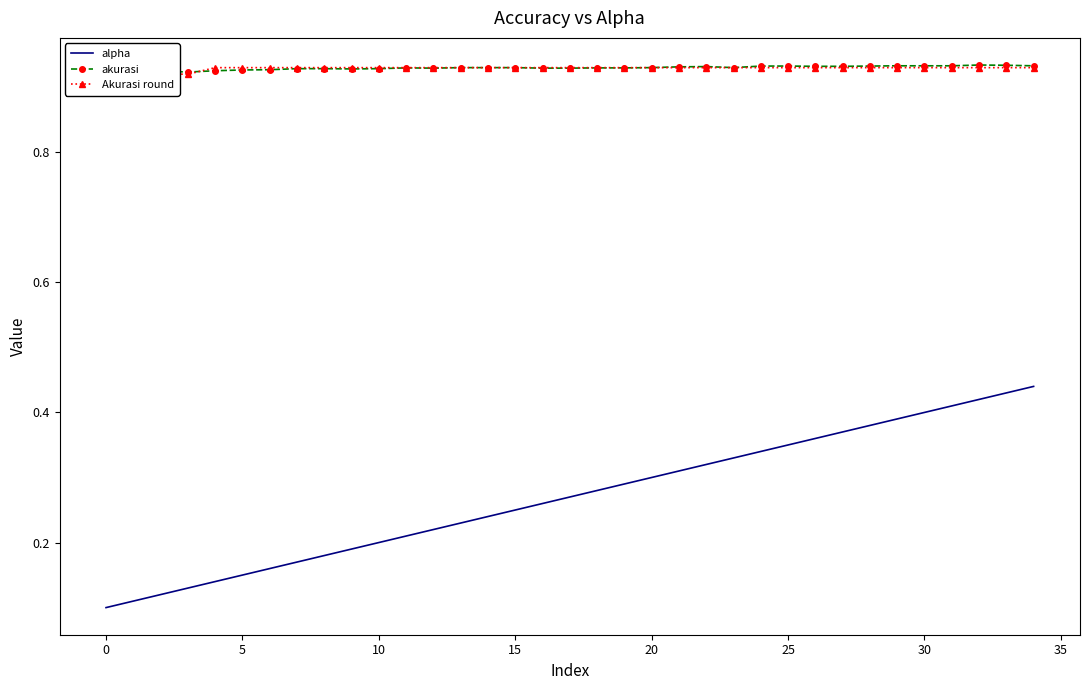

True or false: alpha and akurasi cross at least once.

False